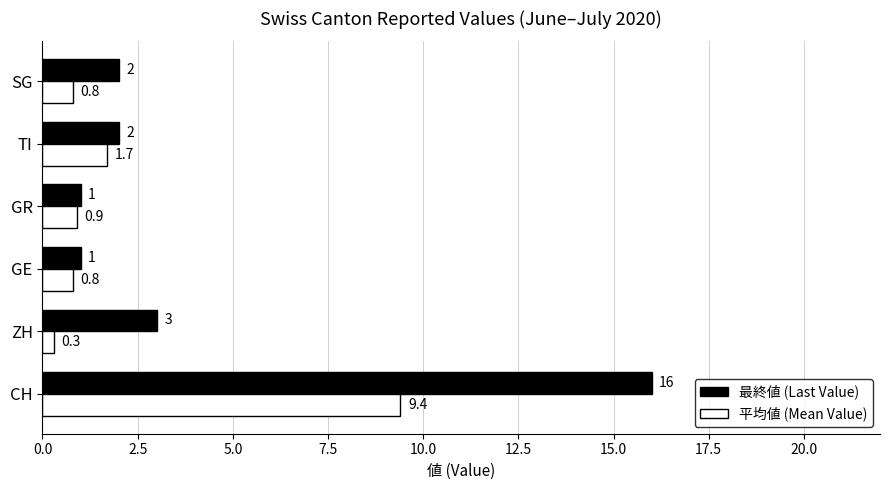

How many values in the 最終値 (Last Value) series are below 2?

2